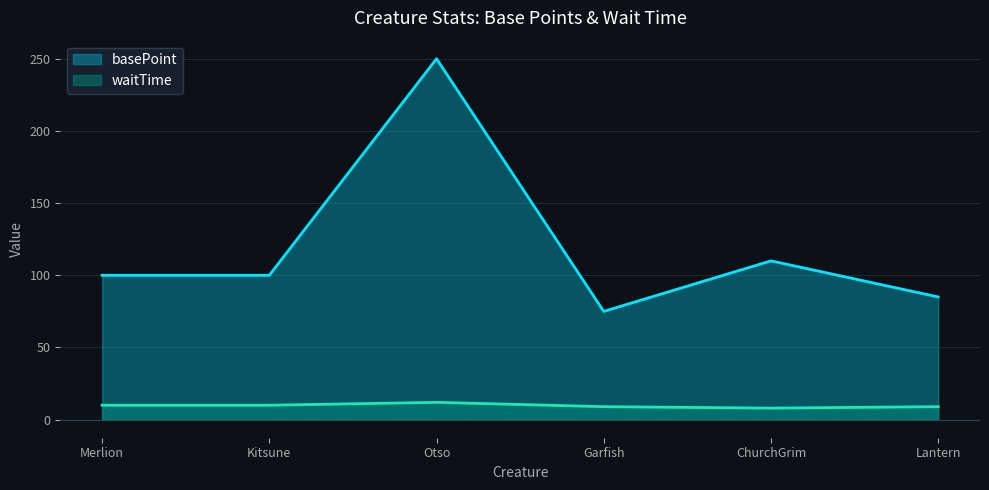

How many interior local peaks does the basePoint series have?

2